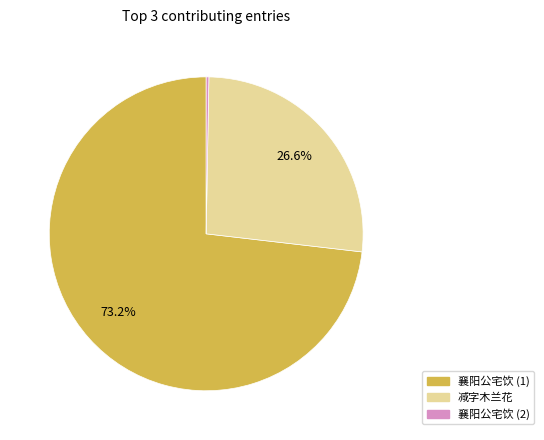

What is the total percentage of 襄阳公宅饮 (1) and 减字木兰花?

99.7%